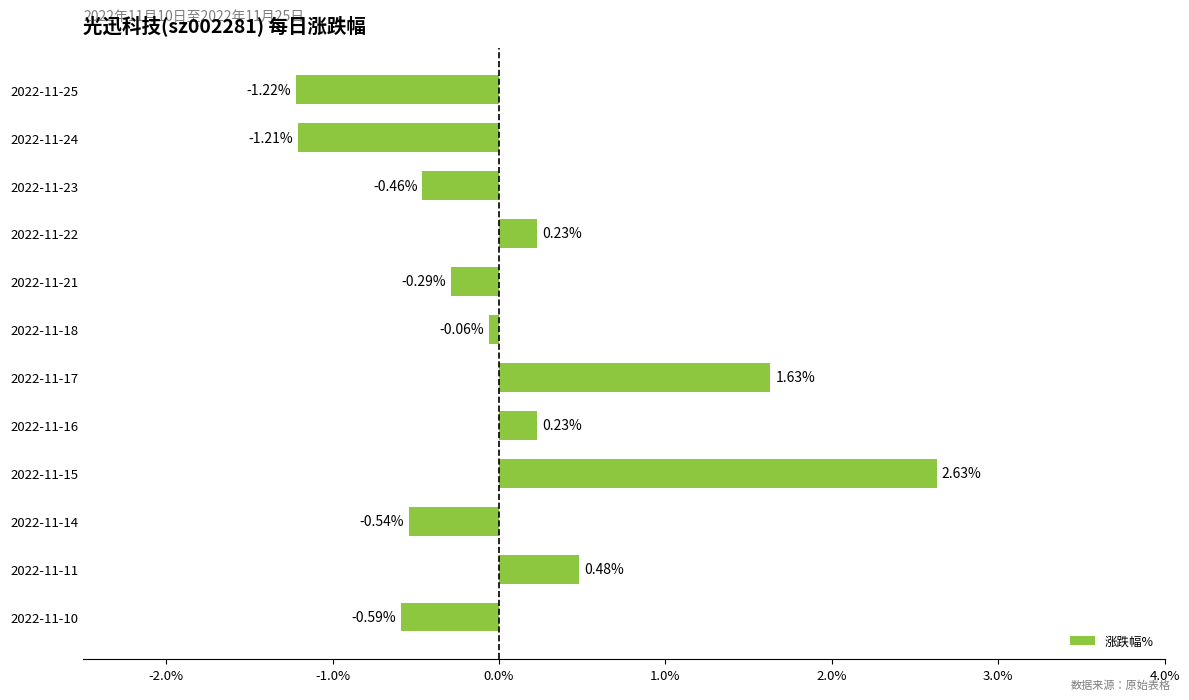

What is the difference between the second highest and second lowest values?

2.8